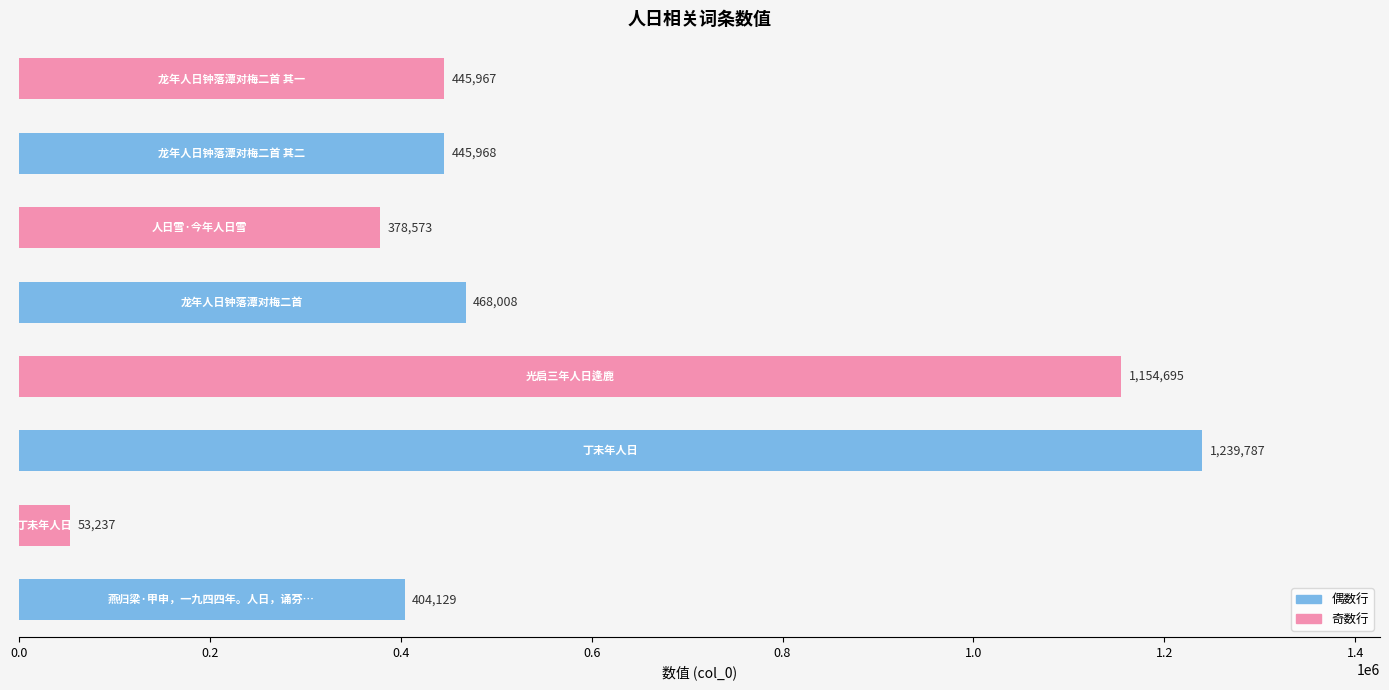

Count the number of data series in this chart.

1